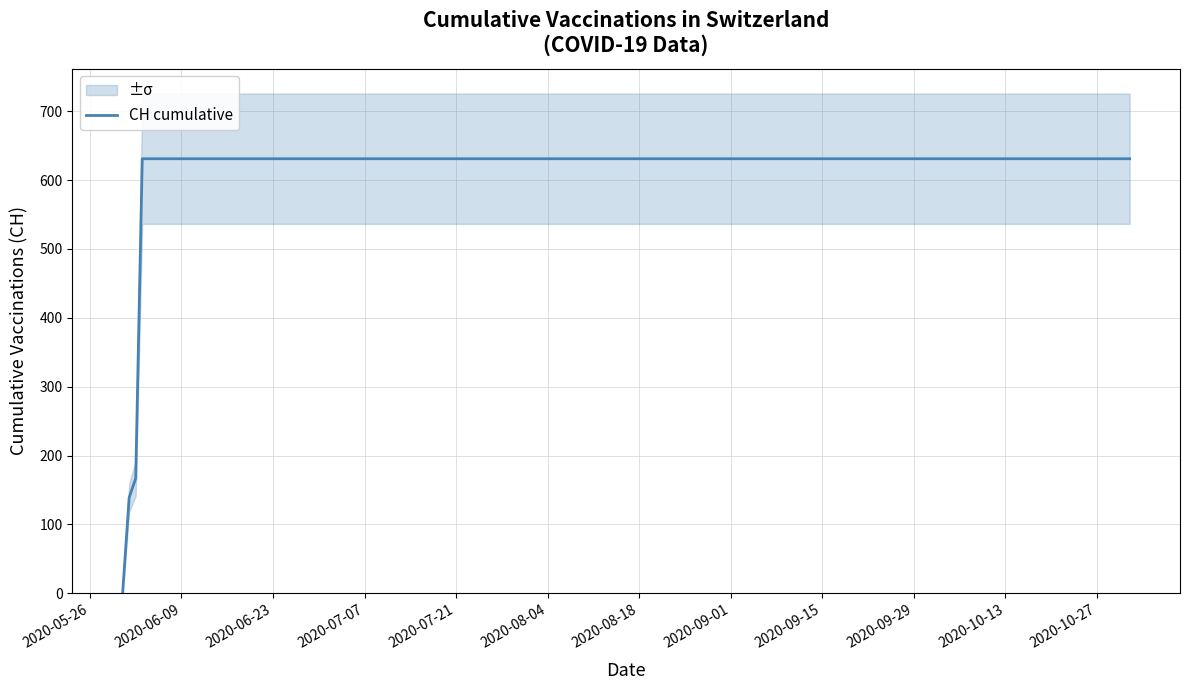

Reading right to left, list all the values displayed in this chart.

631	631	631	631	631	631	631	631	631	631	631	631	631	631	631	631	631	167	139	0